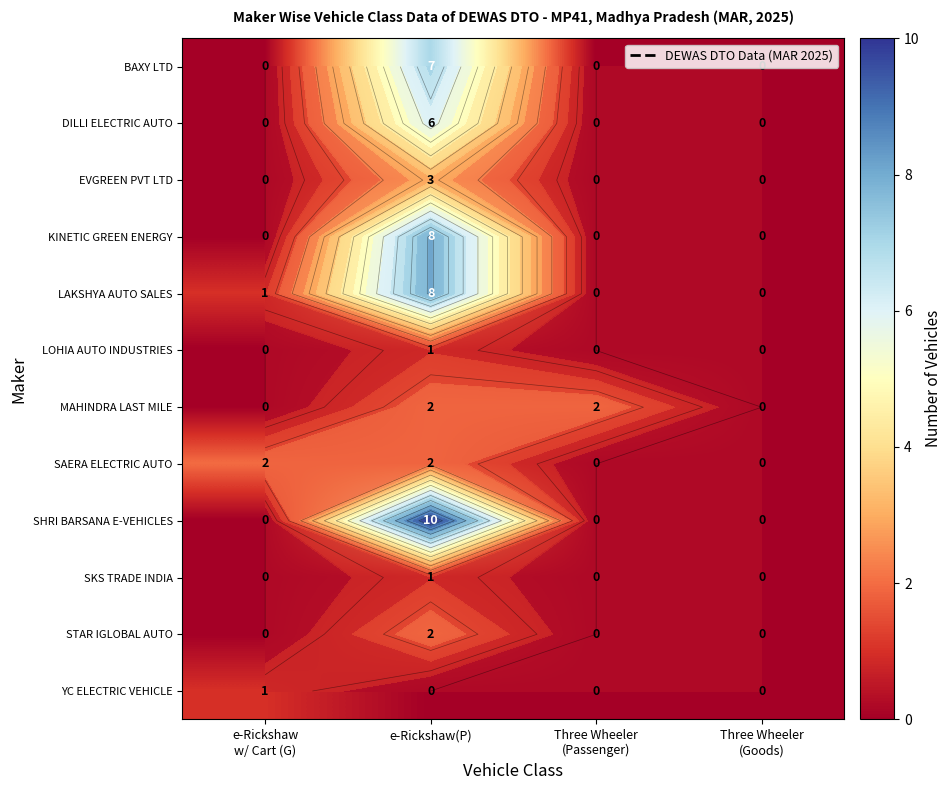

At which category is the sum across all series the highest?

e-Rickshaw(P)